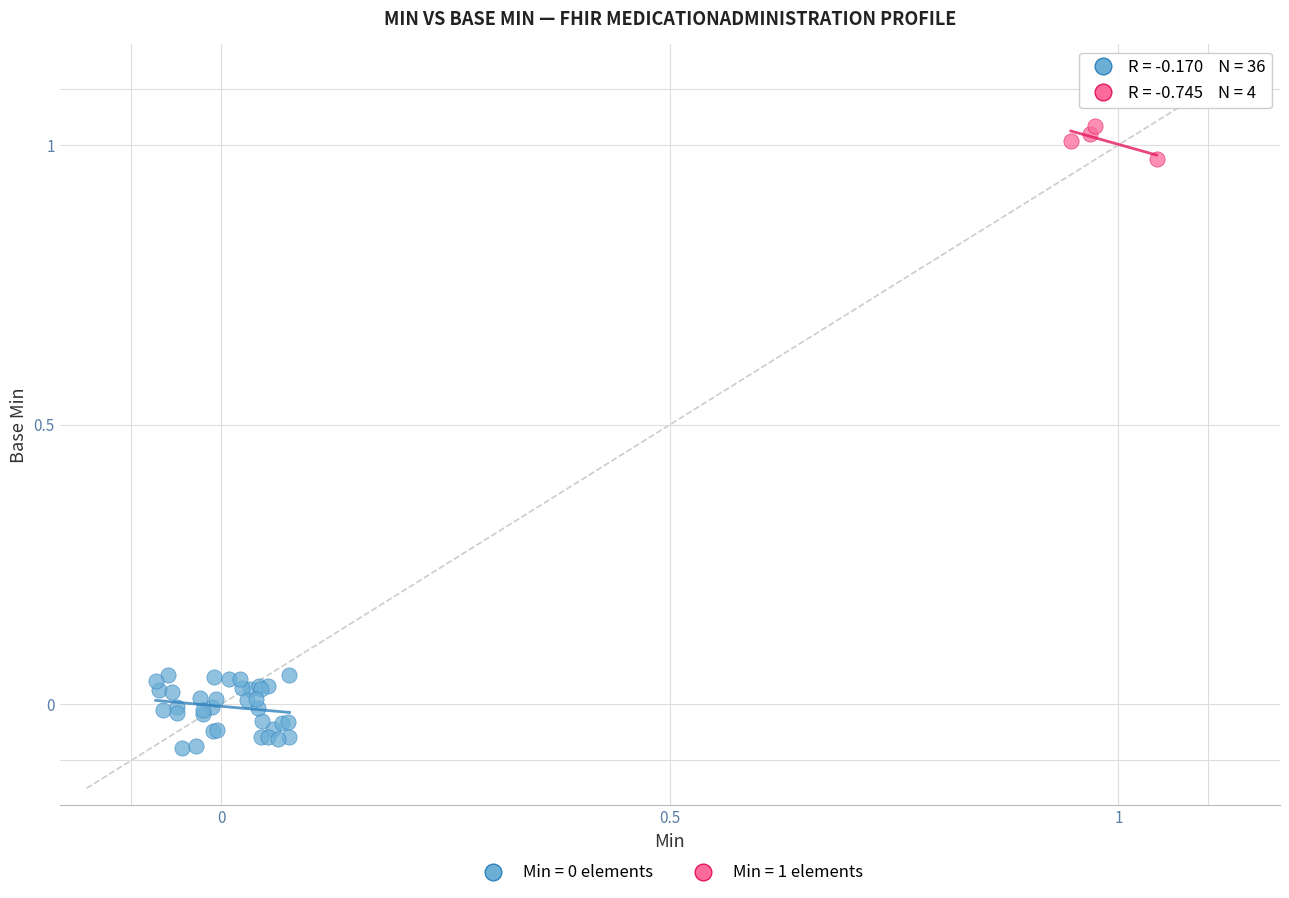

Which series contains the highest Y value?

Min = 1 elements